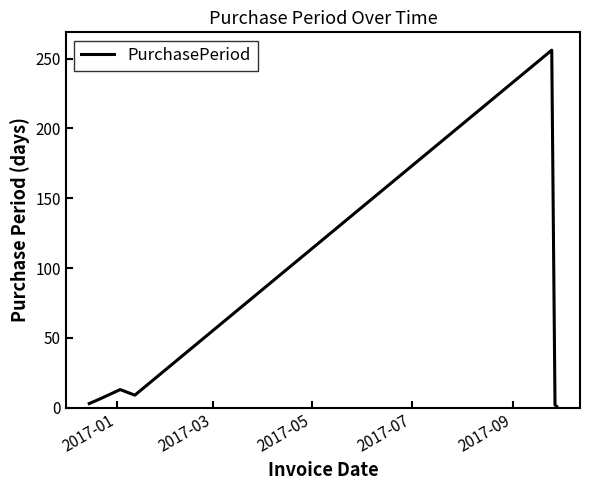

What is the difference between the maximum and minimum values?

255